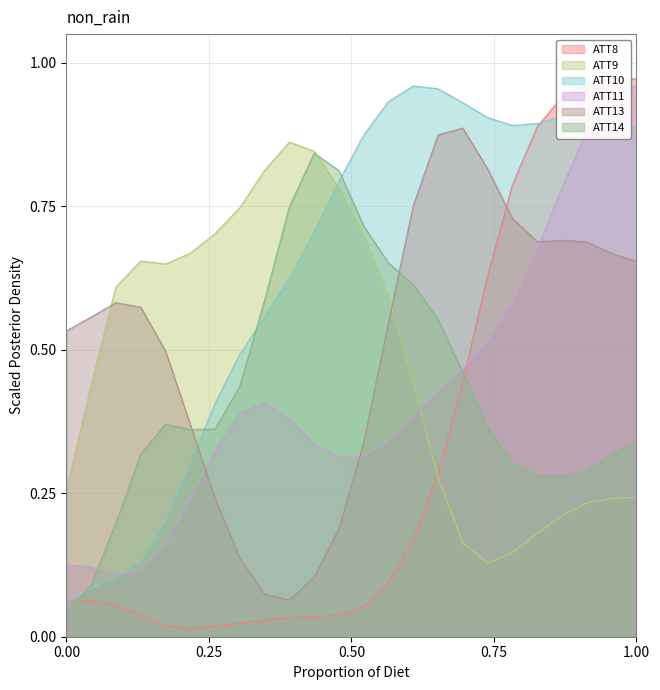

In ATT13, how many points are higher than both neighbors (excluding endpoints)?

3